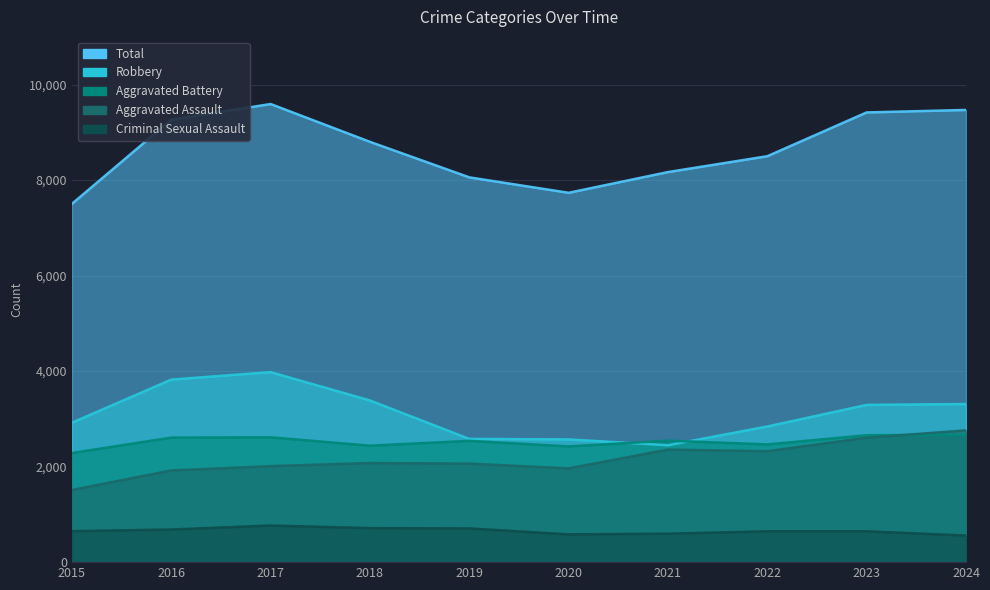

How many categories are shown in the chart?

10